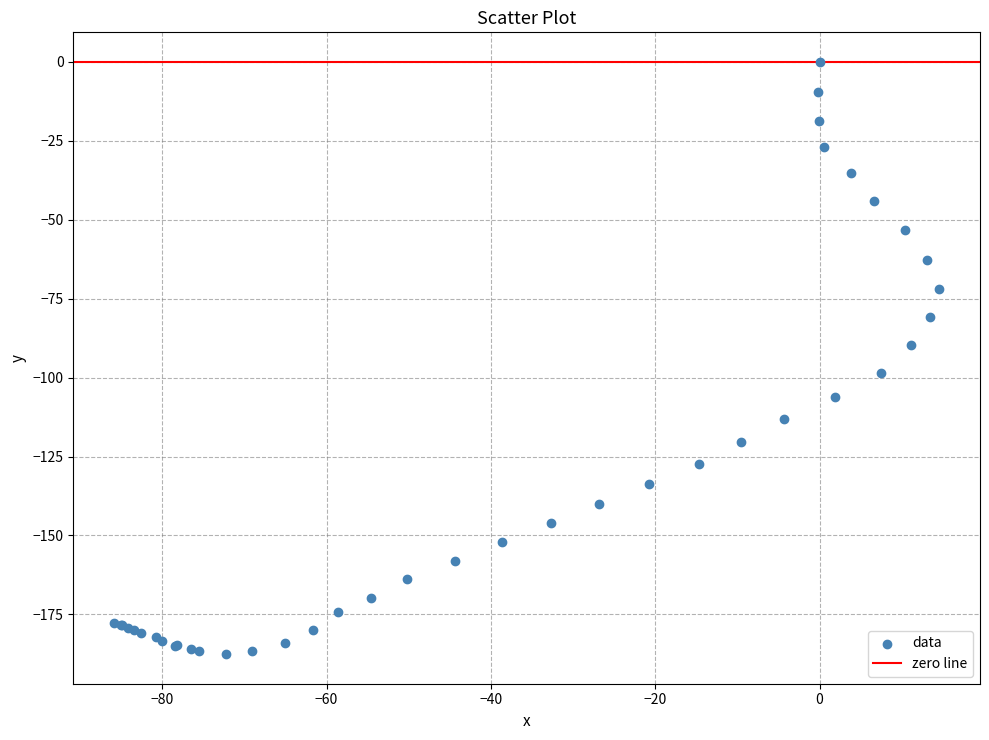

What Y value in the scatter plot is closest to -93?

-89.8